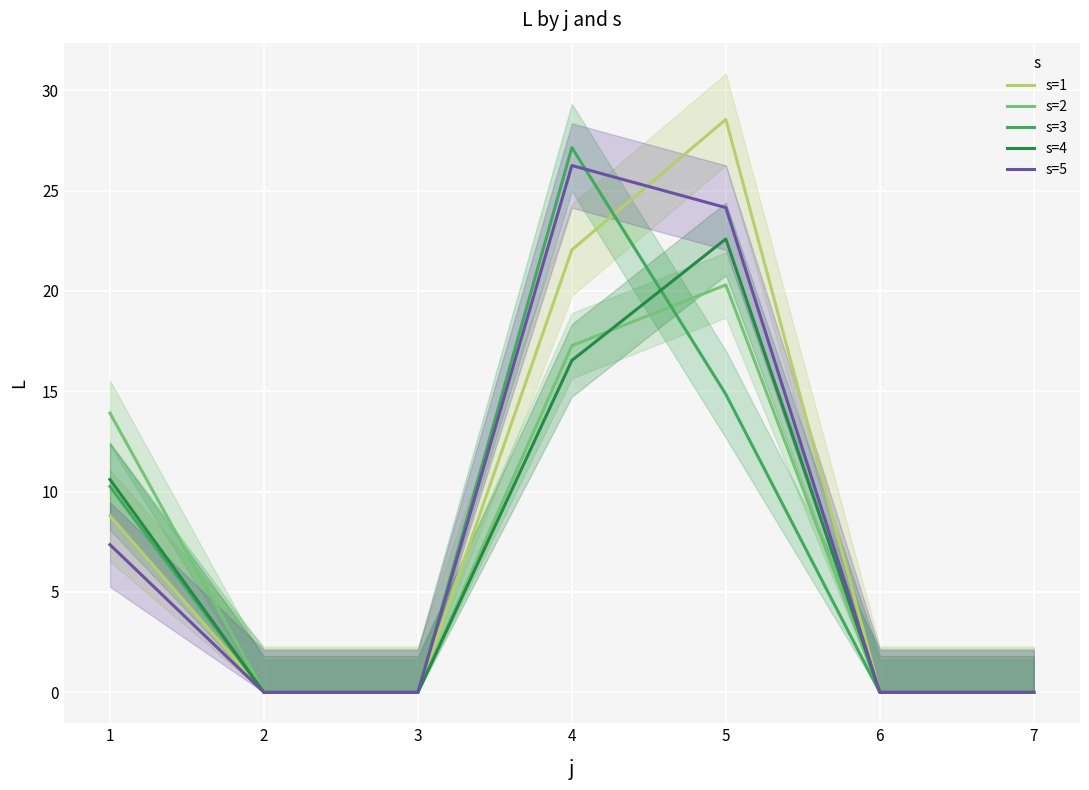

Between 1 and 6, which is larger?

1